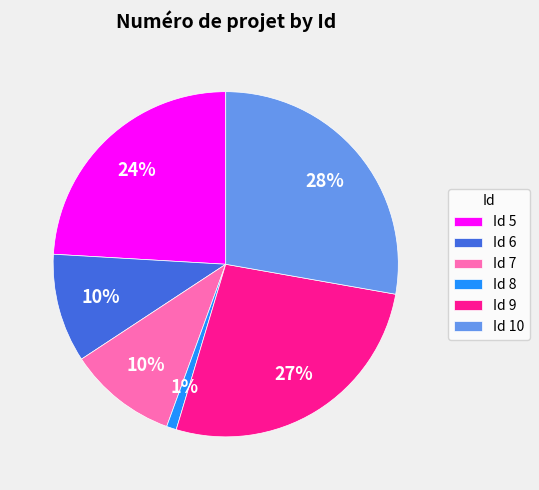

Is there any slice that represents more than half of the pie?

No